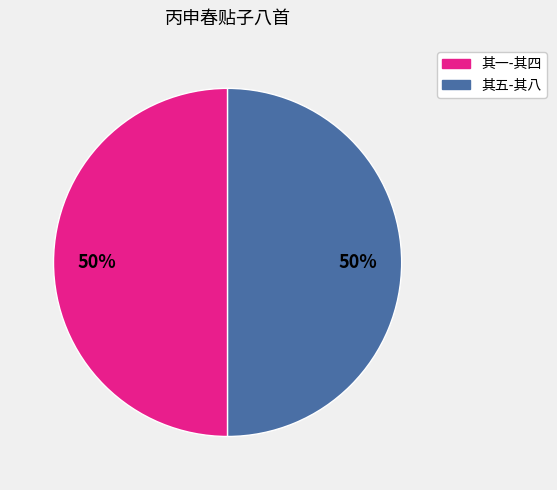

How many slices are in this pie chart?

2